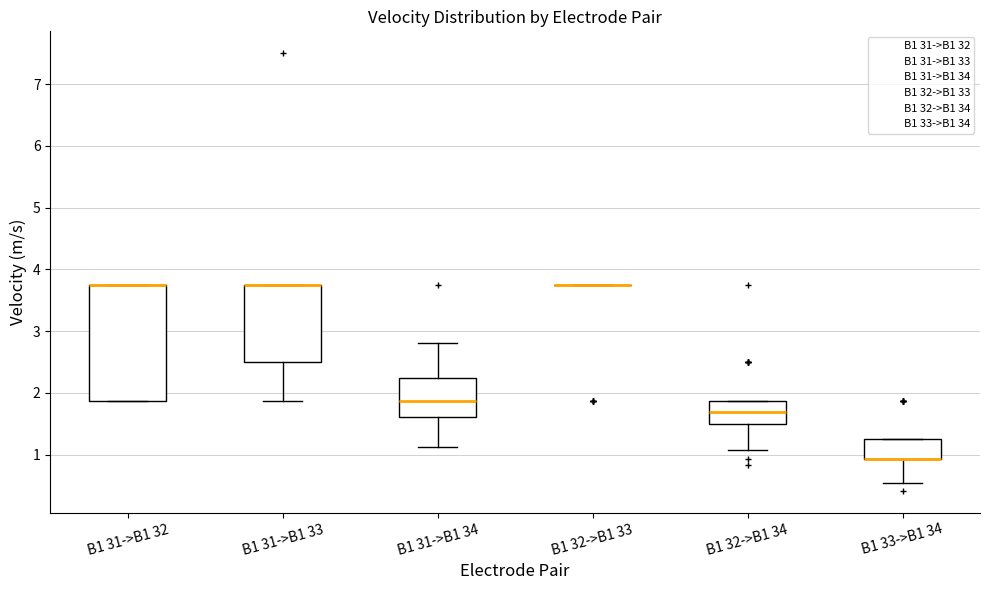

Where is the upper edge of the box for B1 31->B1 32 on the y-axis? The values are not printed on the chart, so give them approximately, as read against the axis.

3.8